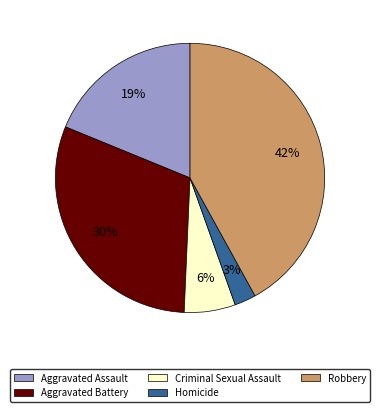

Do Criminal Sexual Assault and Robbery together represent more than half of the pie?

No